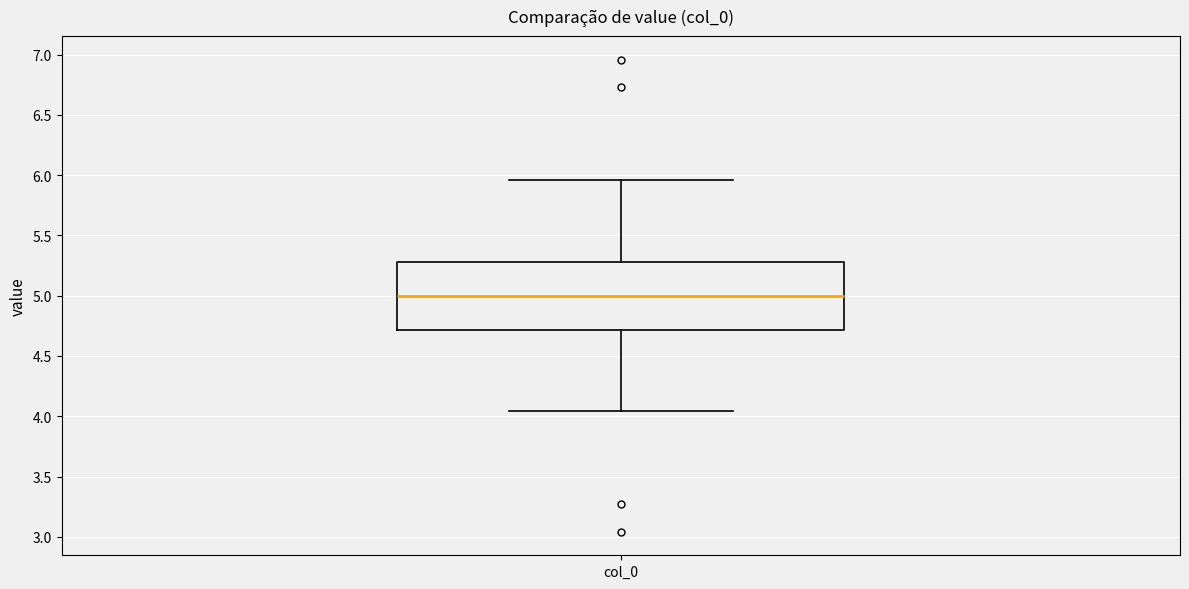

Where is the upper edge of the box for col_0 on the y-axis? The values are not printed on the chart, so give them approximately, as read against the axis.

5.30